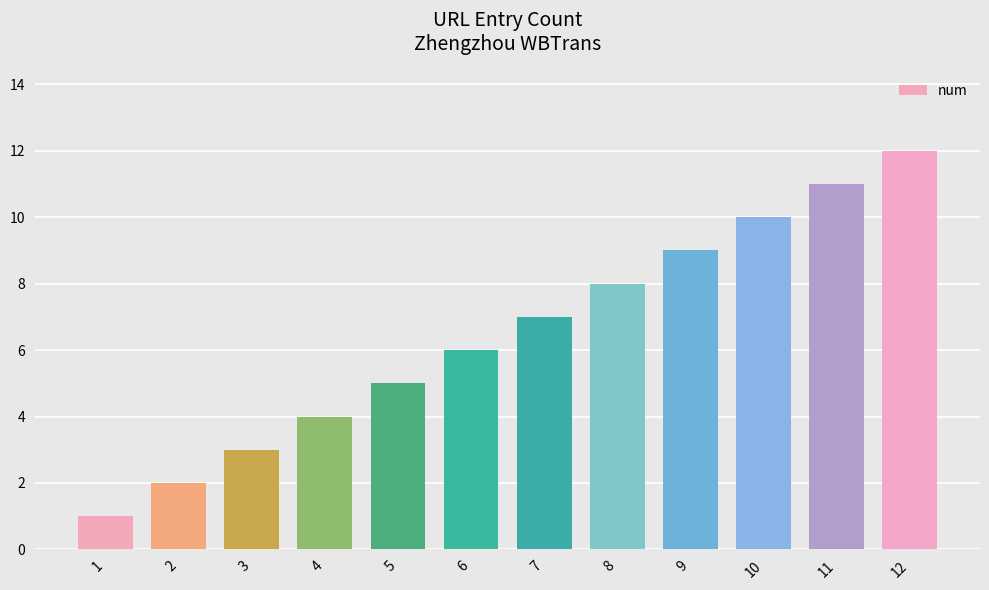

What is the ratio of the value at 2 to the value at 10?

0.2